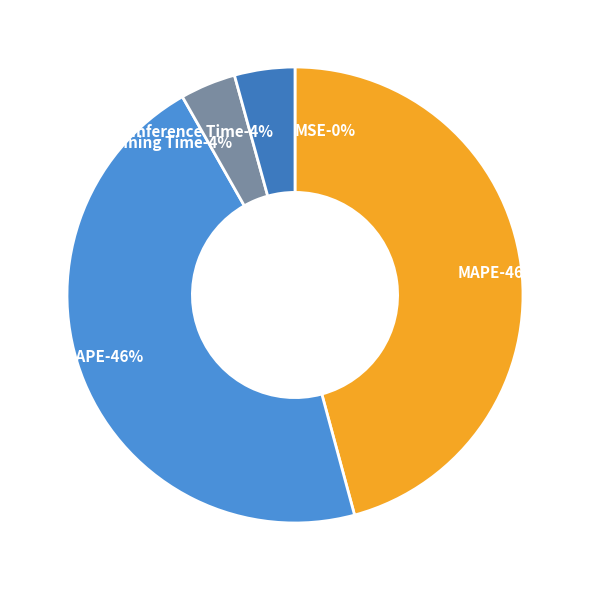

Count the number of slices in the pie.

5